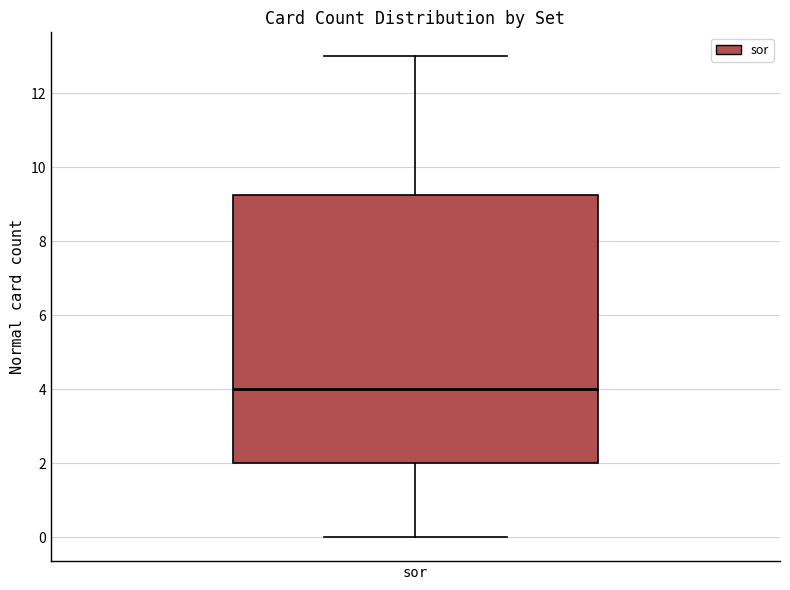

Read this box plot against the y-axis: the position of the median line, the range covered by the box, and the ends of both whiskers. The values are not printed on the chart, so give them approximately, as read against the axis.

median 4.0, box 2.0 to 9.2, whiskers 0.0 to 13.0